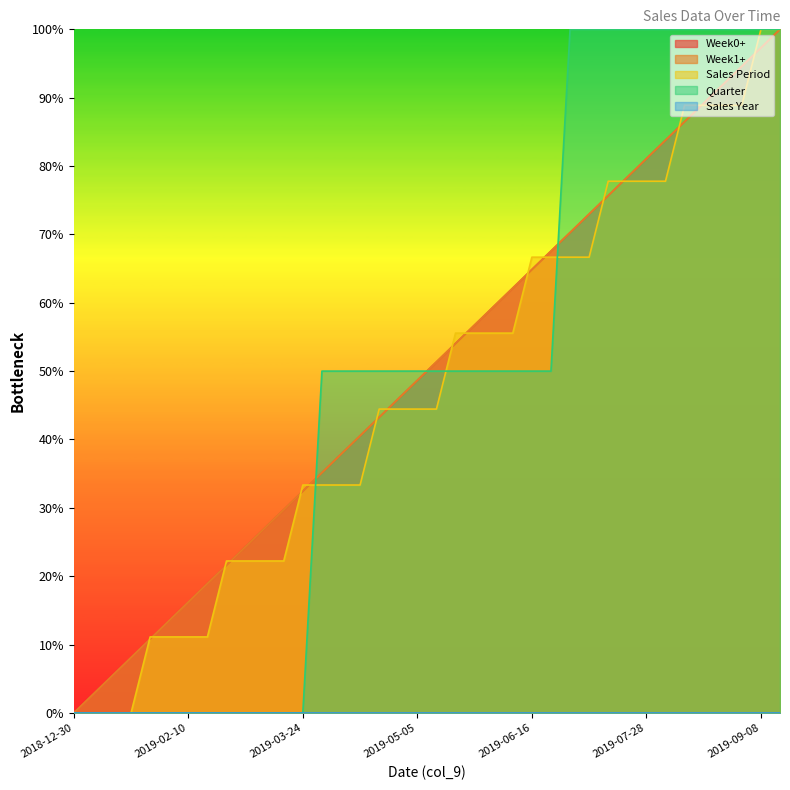

Does the chart display data point markers on the line(s)?

No